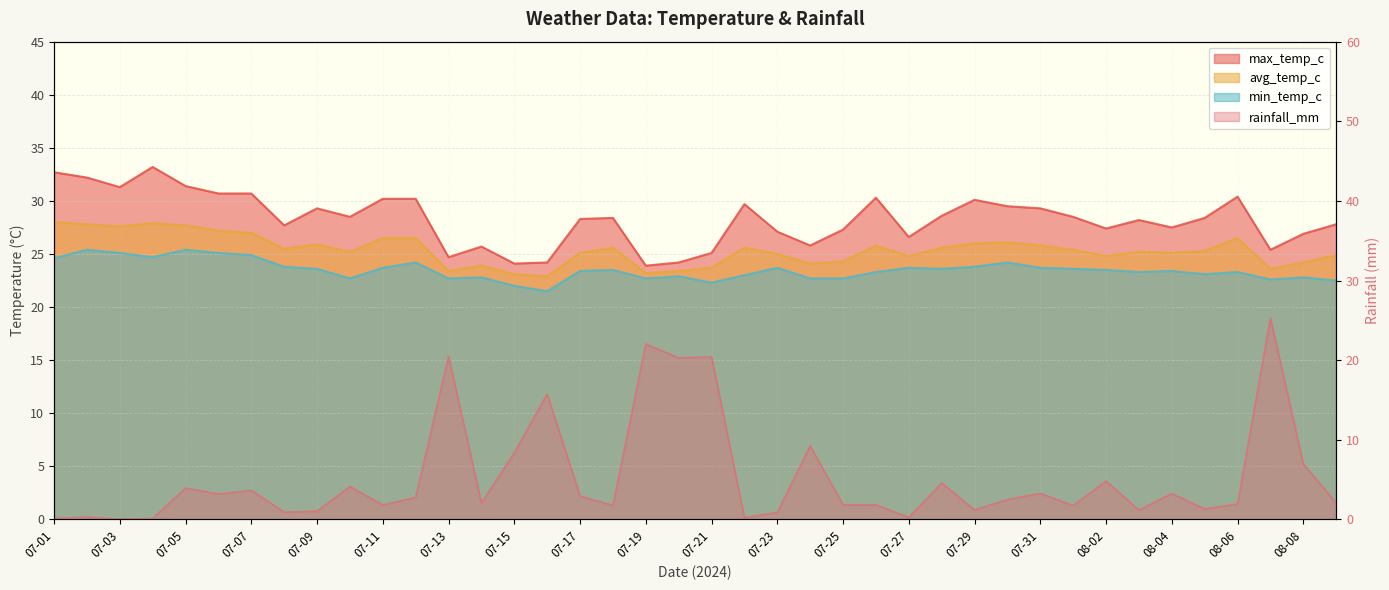

What is the sum of all avg_temp_c values?

1015.2